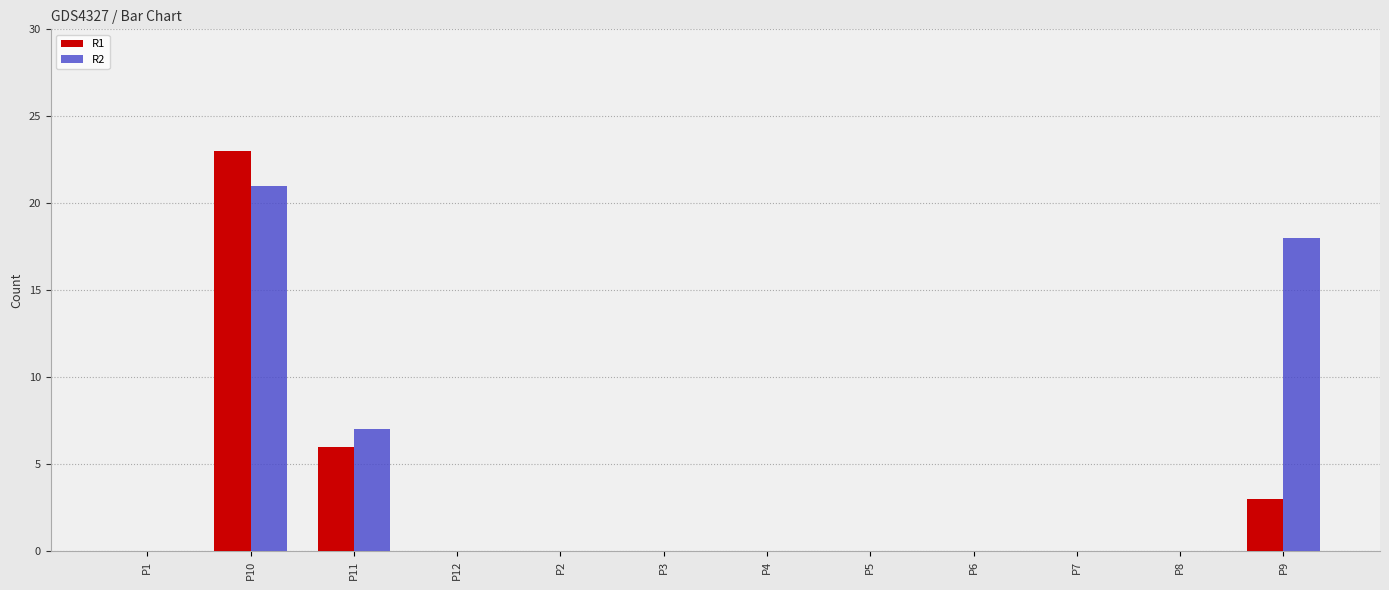

The value of R1 at P8 is 0. True or false?

True